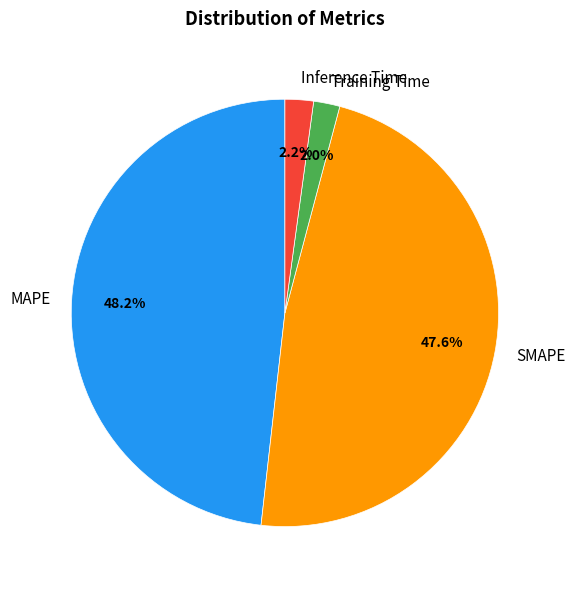

What portion of the pie excludes MAPE?

51.8%